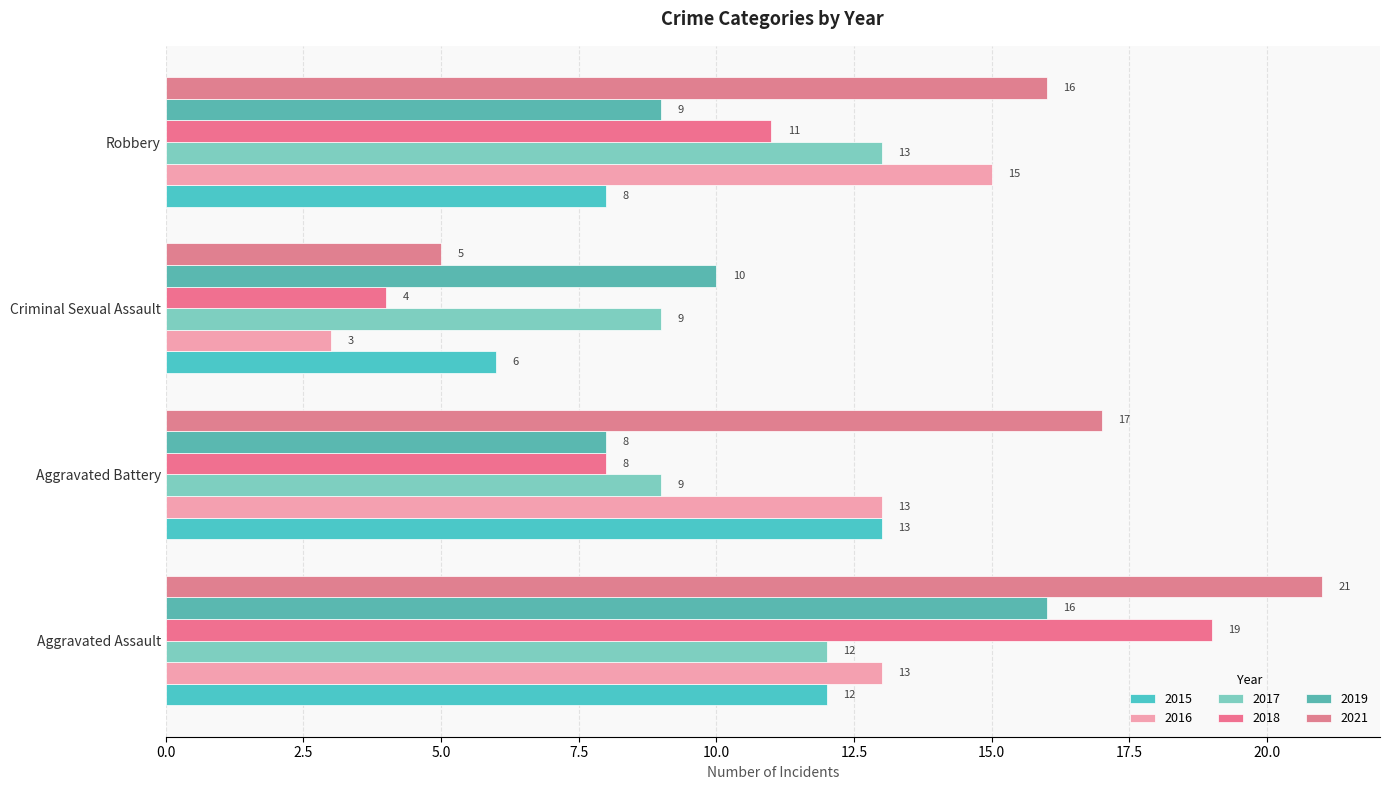

The 2019 series shows 10 at Criminal Sexual Assault. True or false?

True